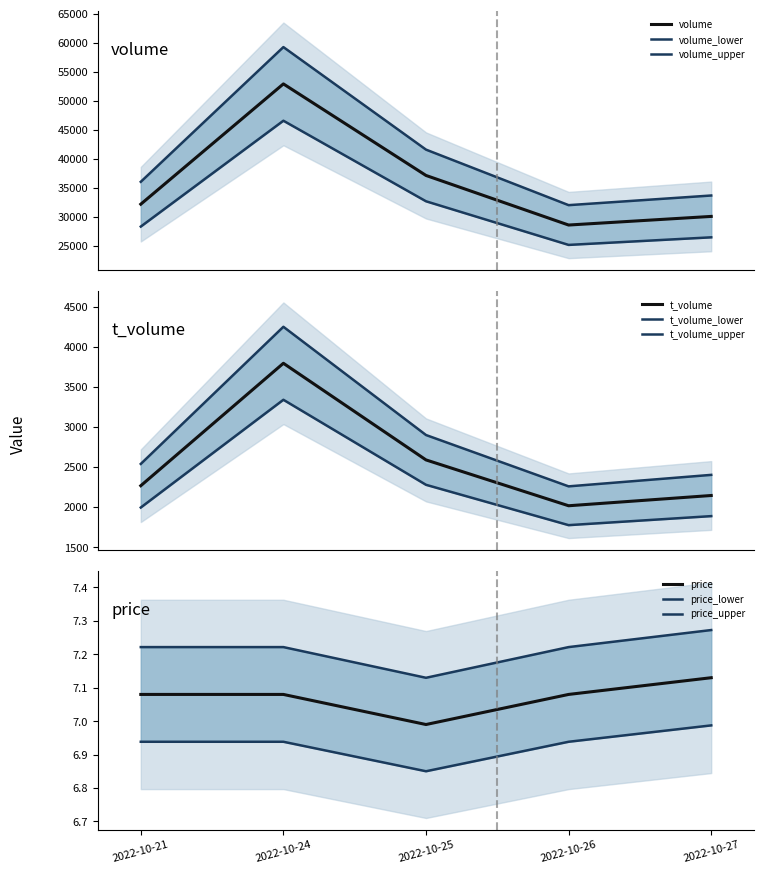

True or false: price and t_volume cross at least once.

False